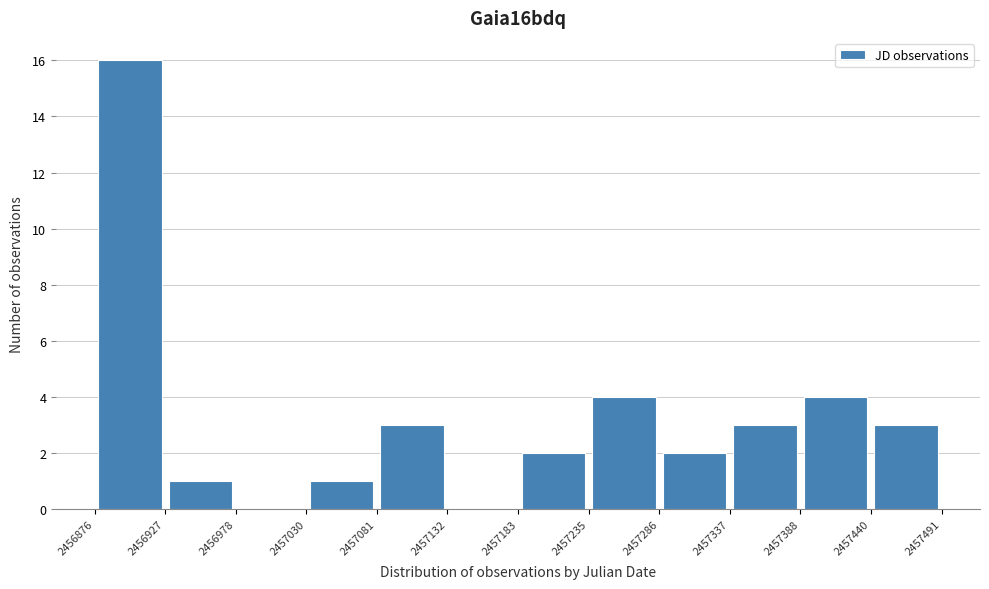

What is the height of the bar covering 2457081 to 2457132 on the x-axis? The values are not printed on the chart, so give them approximately, as read against the axis.

3